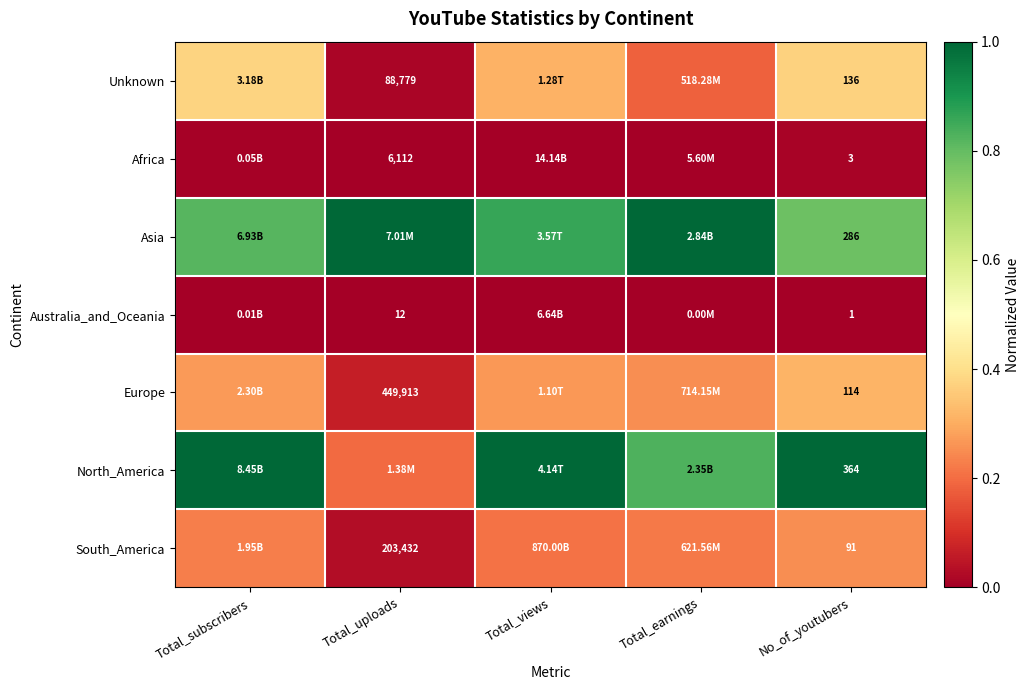

Count the number of data series in this chart.

7